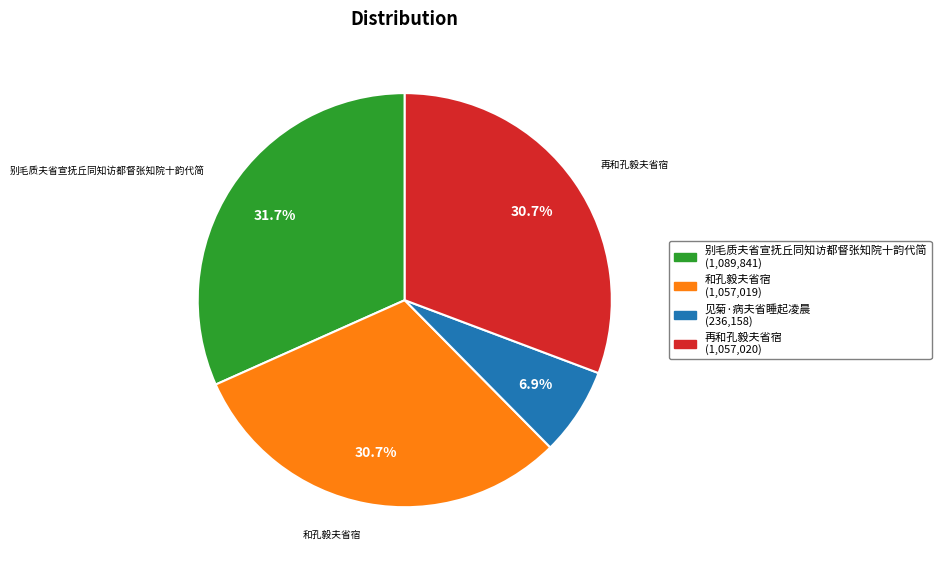

True or false: 别毛质夫省宣抚丘同知访都督张知院十韵代简 accounts for 32% of the total.

True